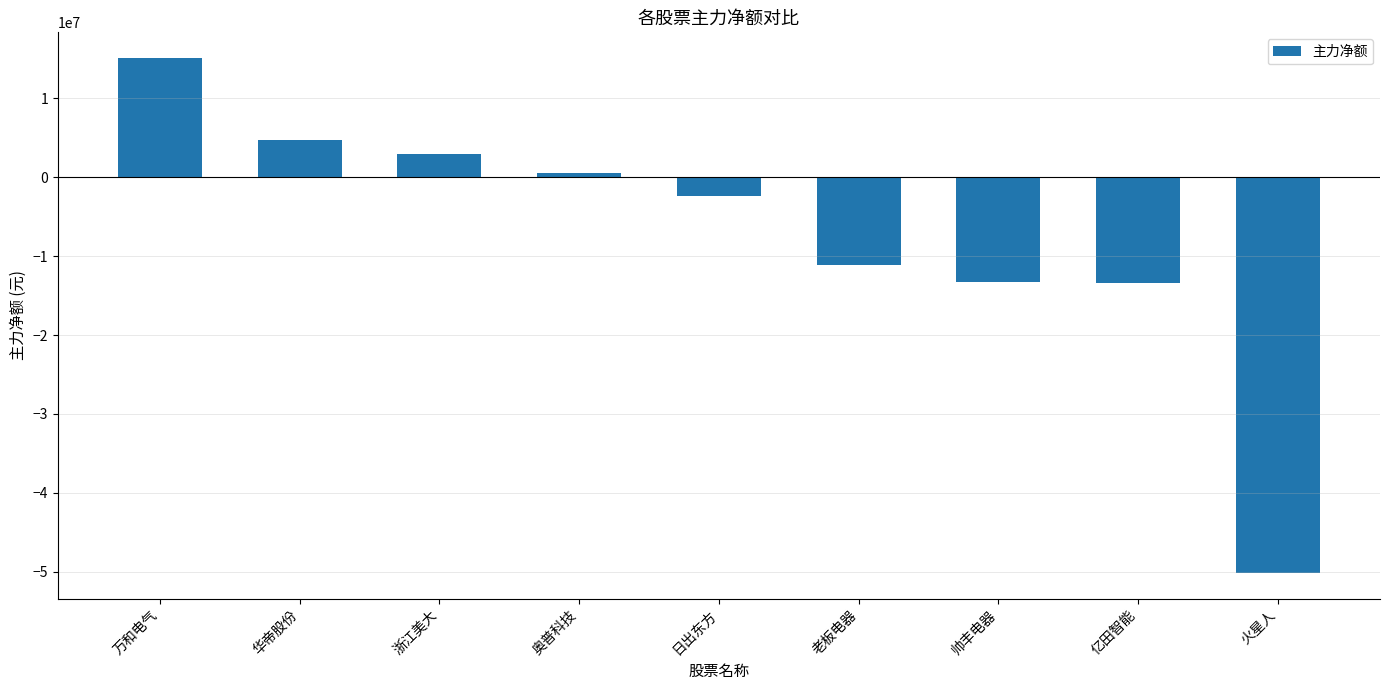

What is the label of the 1st bar from the left?

万和电气